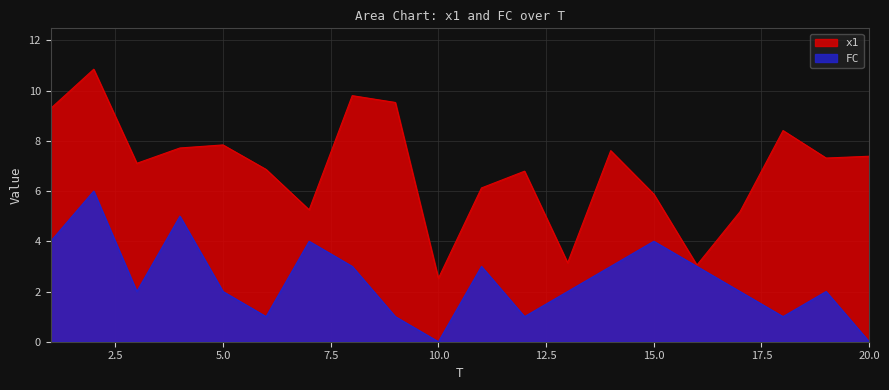

In x1, how many points are higher than both neighbors (excluding endpoints)?

6